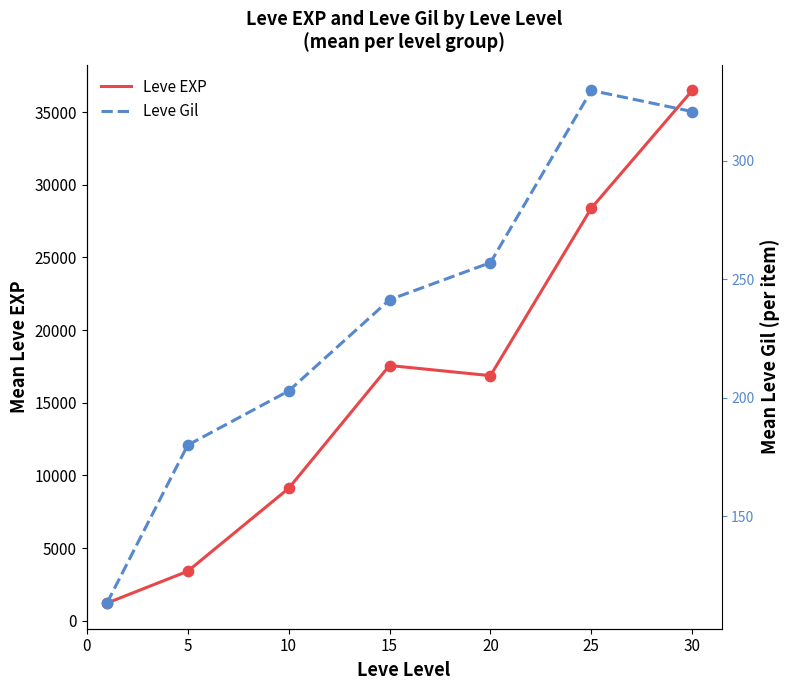

What is the total value across all series at 25?

28723.0